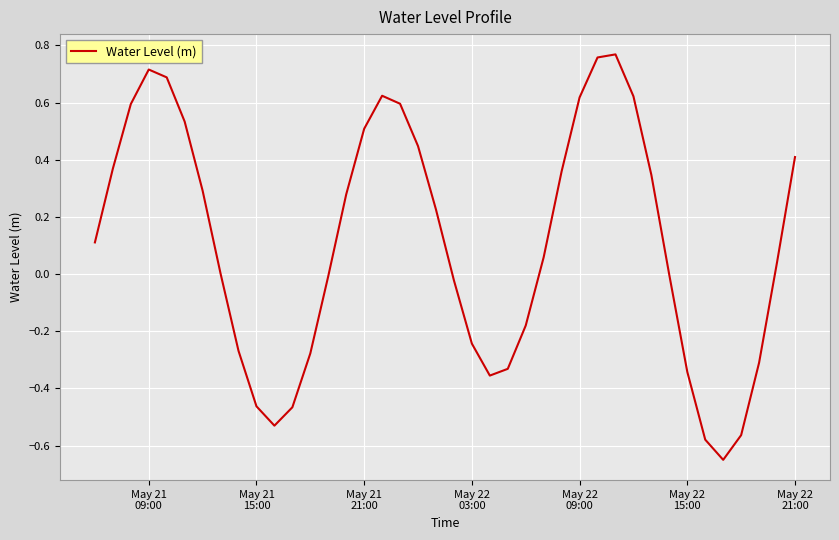

What is the difference between the maximum and minimum values?

1.4